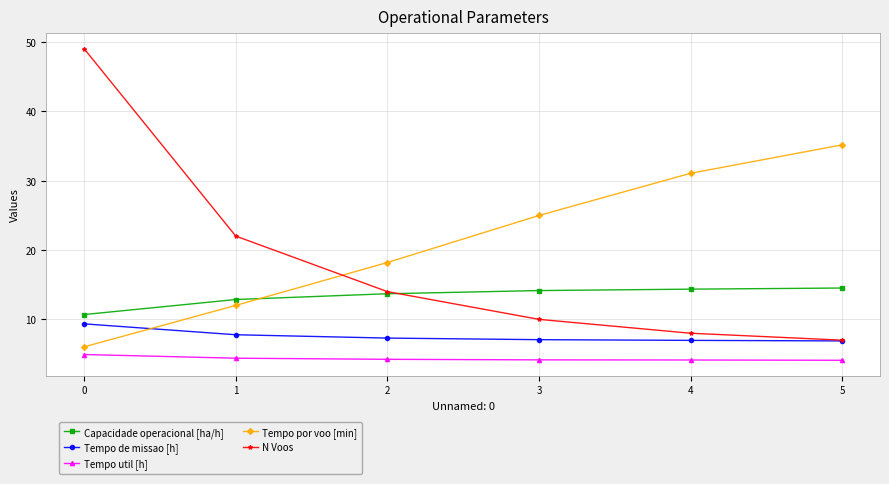

What is the spread (max minus min) of values at 4?

26.9